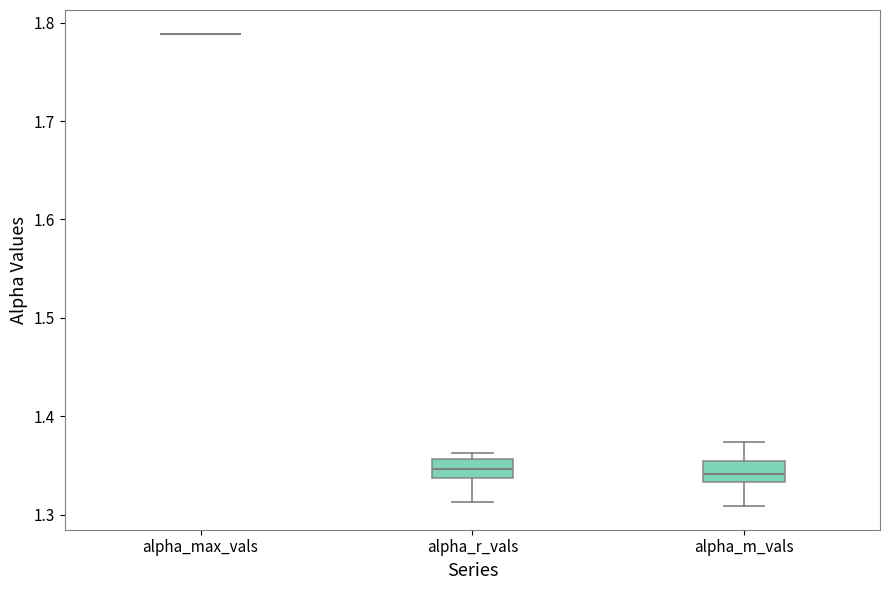

Reading left to right, read every box against the y-axis: the position of its median line, the range the box covers, and the ends of its whiskers. The values are not printed on the chart, so give them approximately, as read against the axis.

alpha_max_vals: box collapsed to a line at 1.79, whiskers 1.79 to 1.79
alpha_r_vals: median 1.35, box 1.34 to 1.36, whiskers 1.31 to 1.36 (just above the box's upper edge)
alpha_m_vals: median 1.34, box 1.33 to 1.35, whiskers 1.31 to 1.37